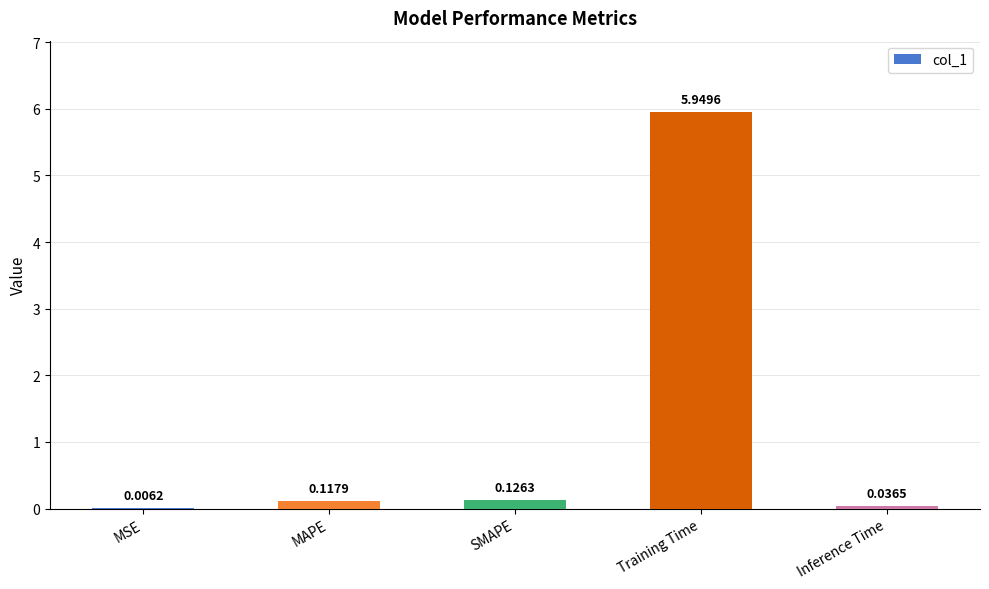

At which category does the chart reach its peak across all series?

Training Time